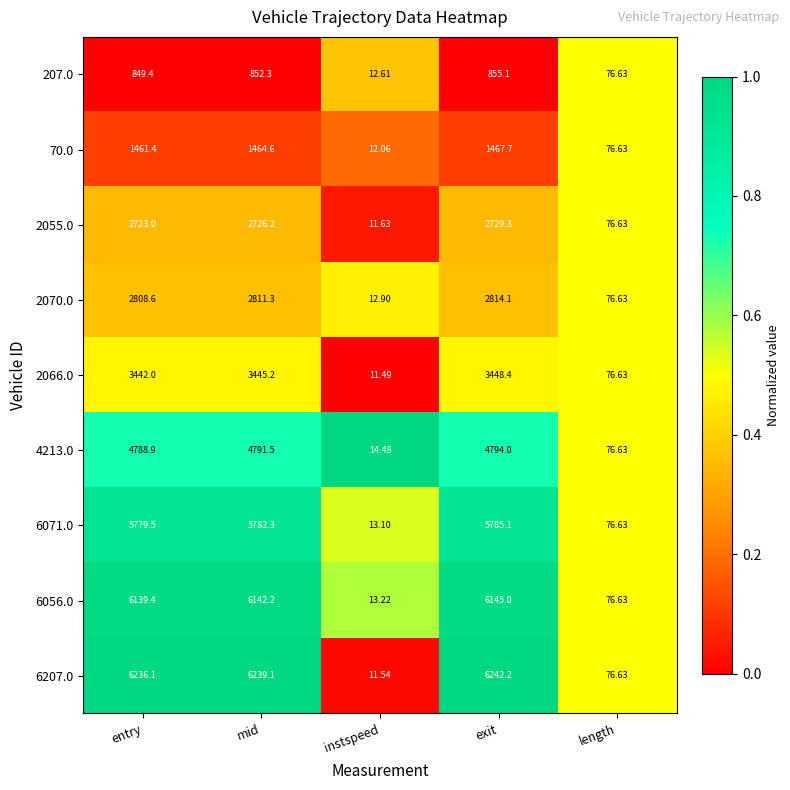

List the labels in order of 70.0 value, largest first.

exit, mid, entry, length, instspeed